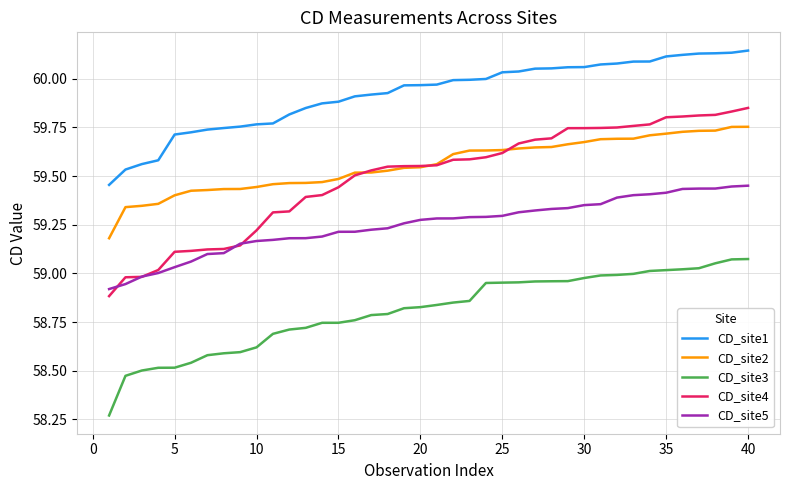

What are all the series names shown in the legend?

CD_site1, CD_site2, CD_site3, CD_site4, CD_site5